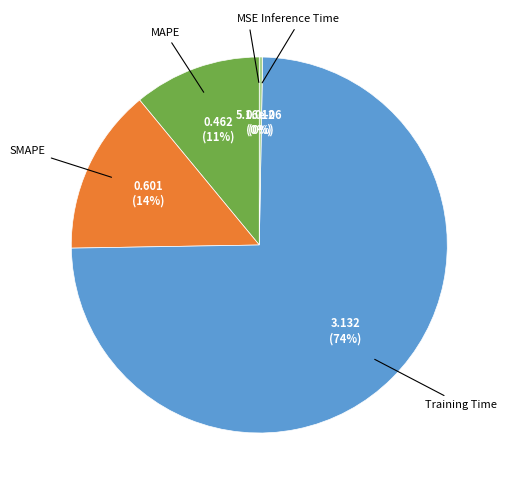

To the nearest percent, what is the average slice percentage?

20%